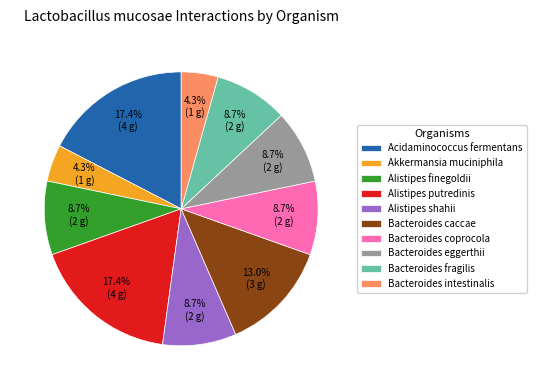

To the nearest percent, what percentage of the pie is Bacteroides coprocola?

9%